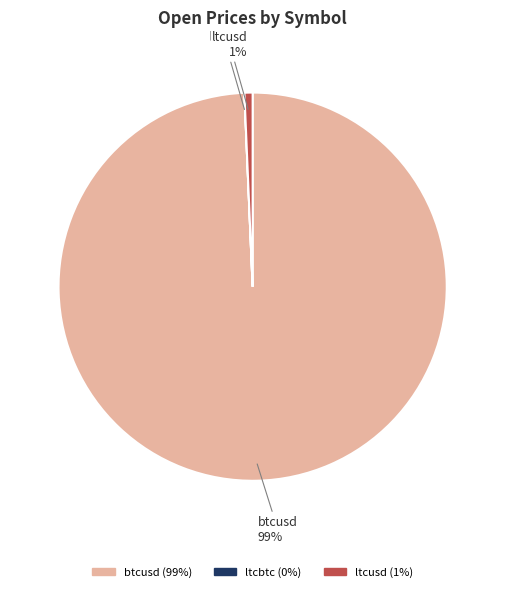

Which slice is the largest?

btcusd